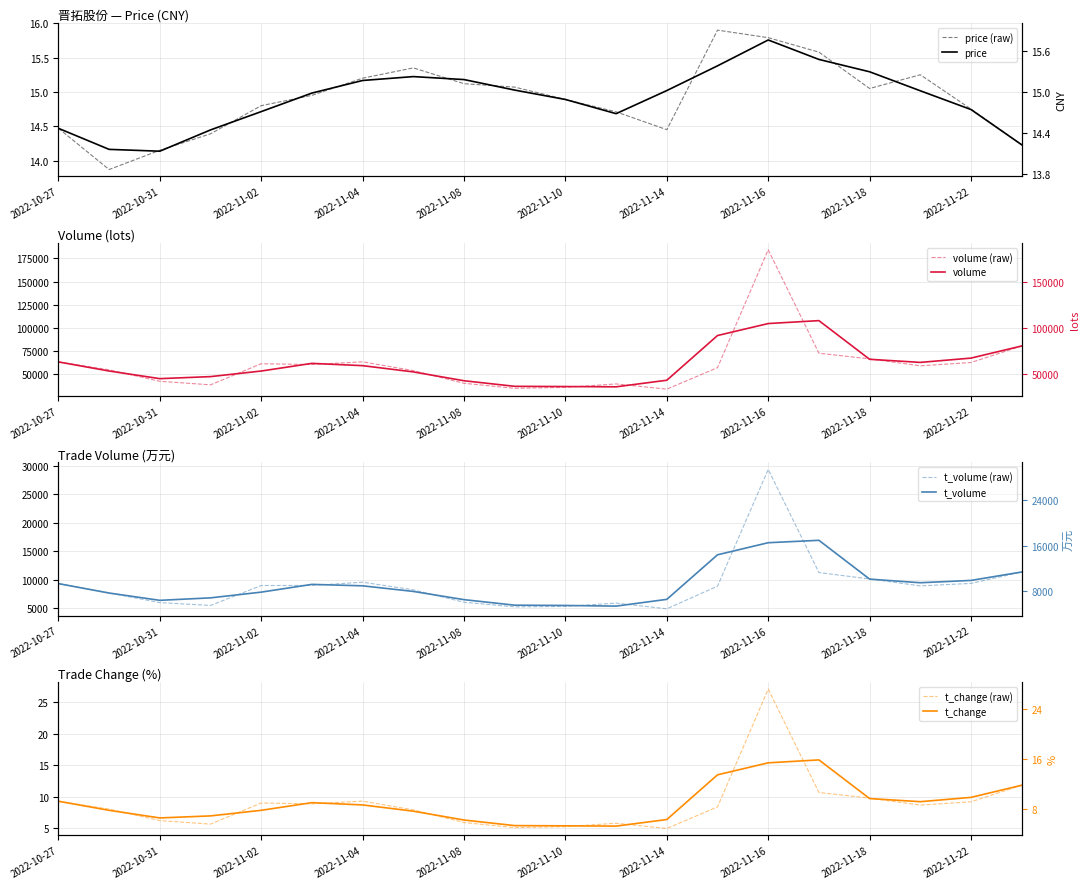

True or false: t_volume and t_change intersect in this chart.

False